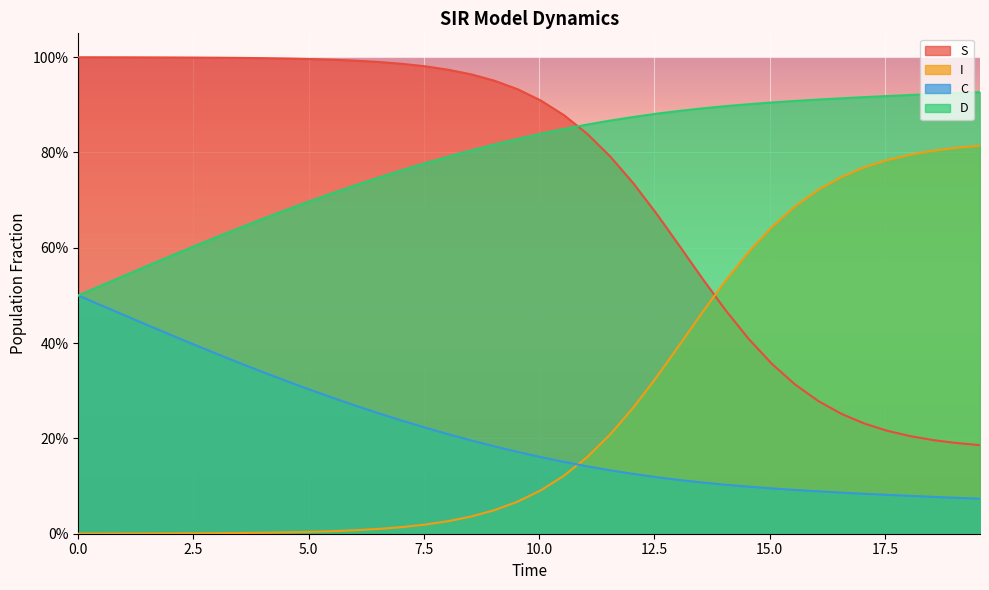

After their last crossing, which series has the higher values: I or D?

D